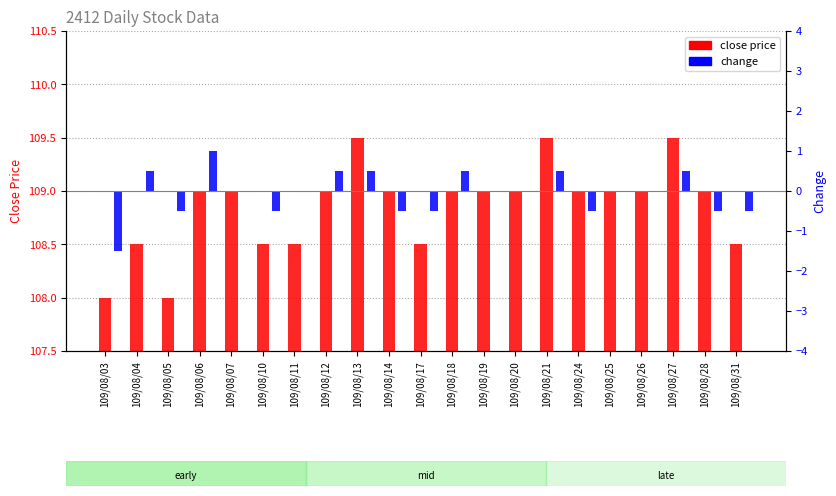

Which series changed the most between 109/08/05 and 109/08/12?

close price